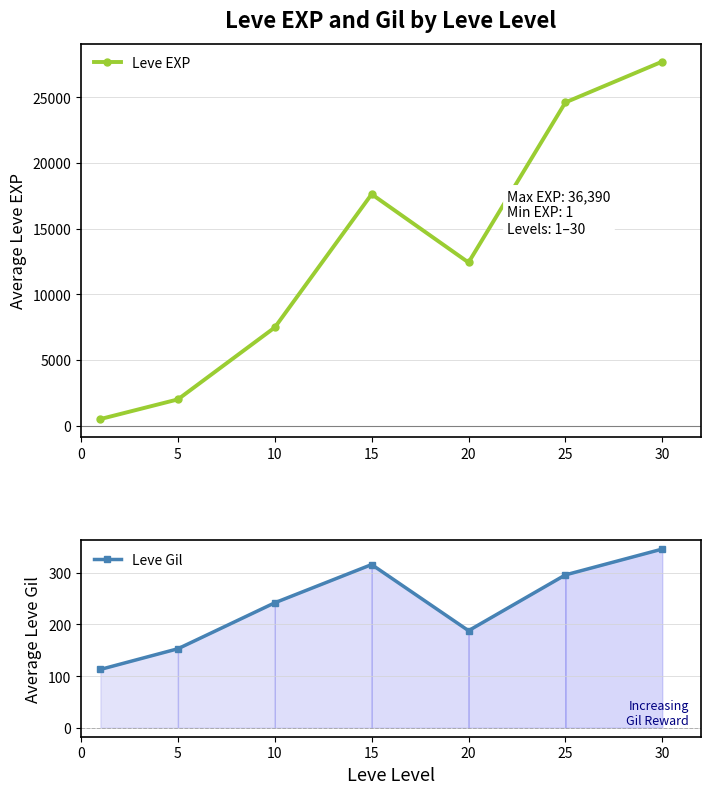

True or false: Leve Gil and Leve EXP cross at least once.

False